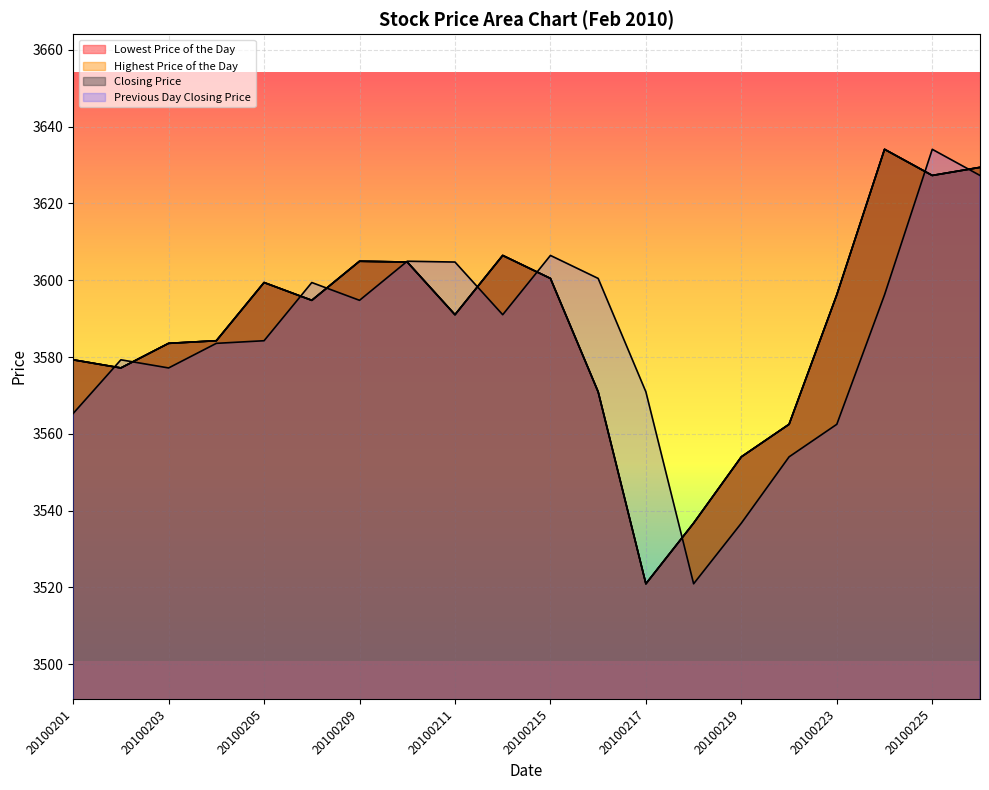

What is the maximum value shown in the chart?

3634.1